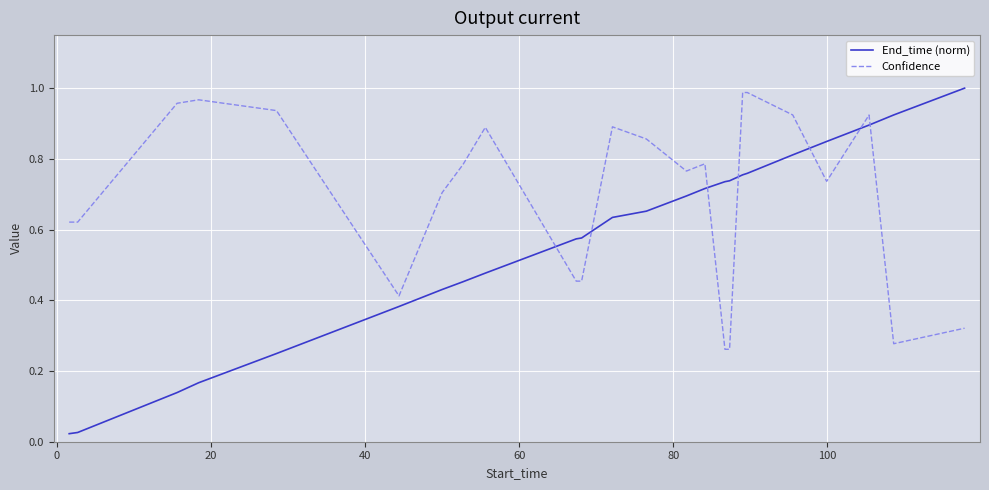

Rank the series by their average value, from lowest to highest.

End_time (norm), Confidence